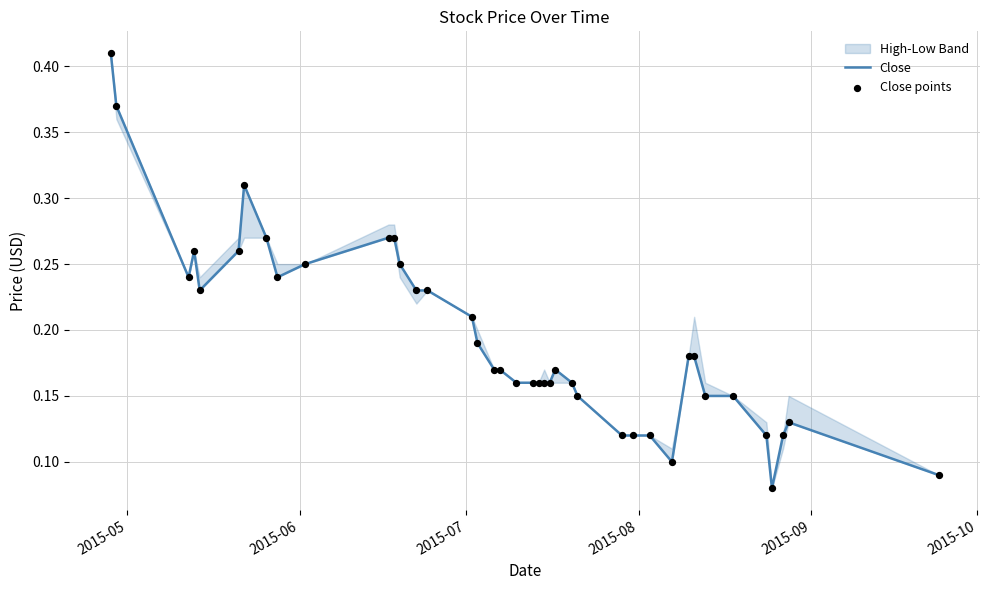

Which series has the largest total across all categories?

Close